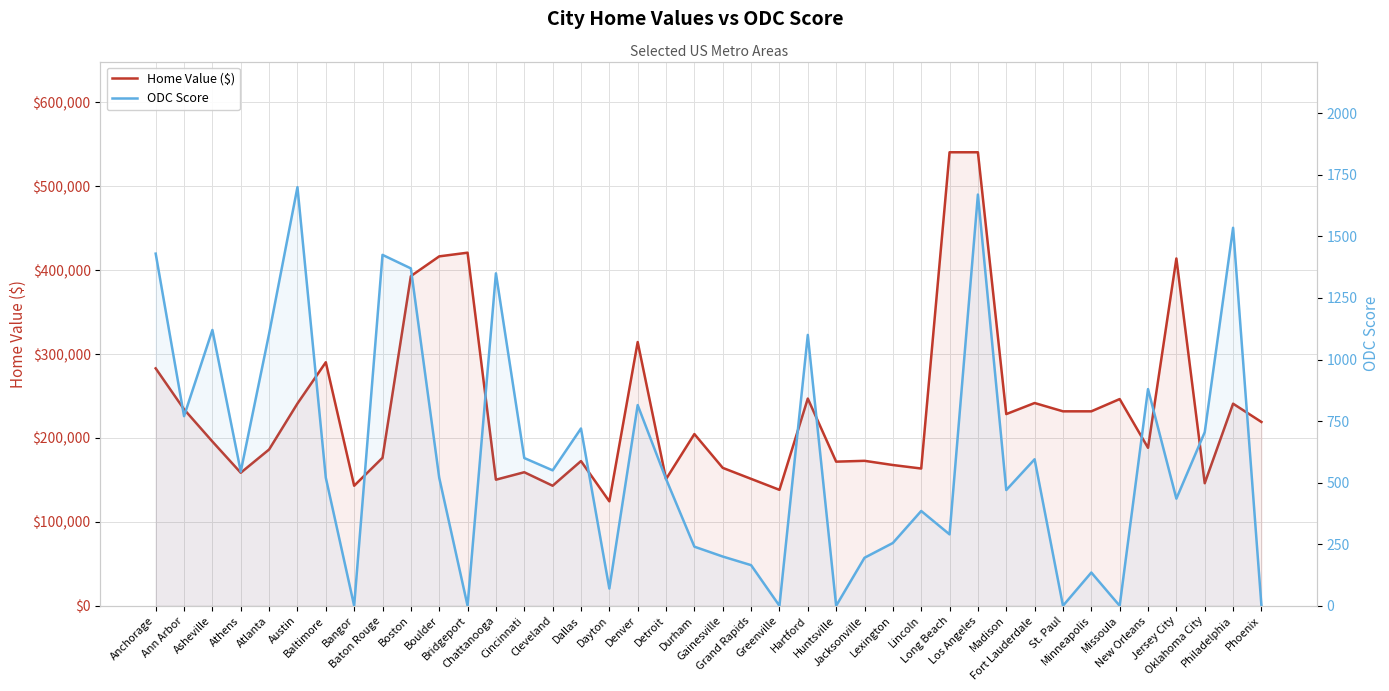

True or false: Home Value ($) and ODC Score intersect in this chart.

False